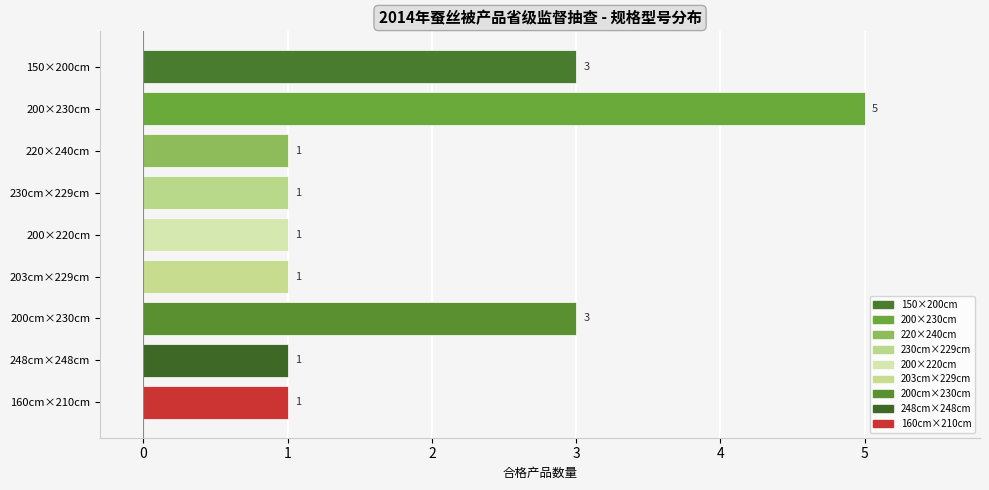

Which category has the highest value across all series?

200×230cm